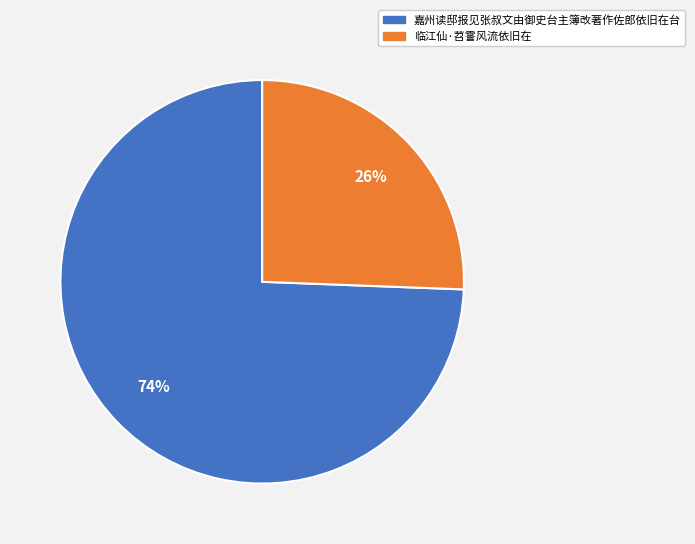

Which slice is the largest?

嘉州读邸报见张叔文由御史台主簿改著作佐郎依旧在台